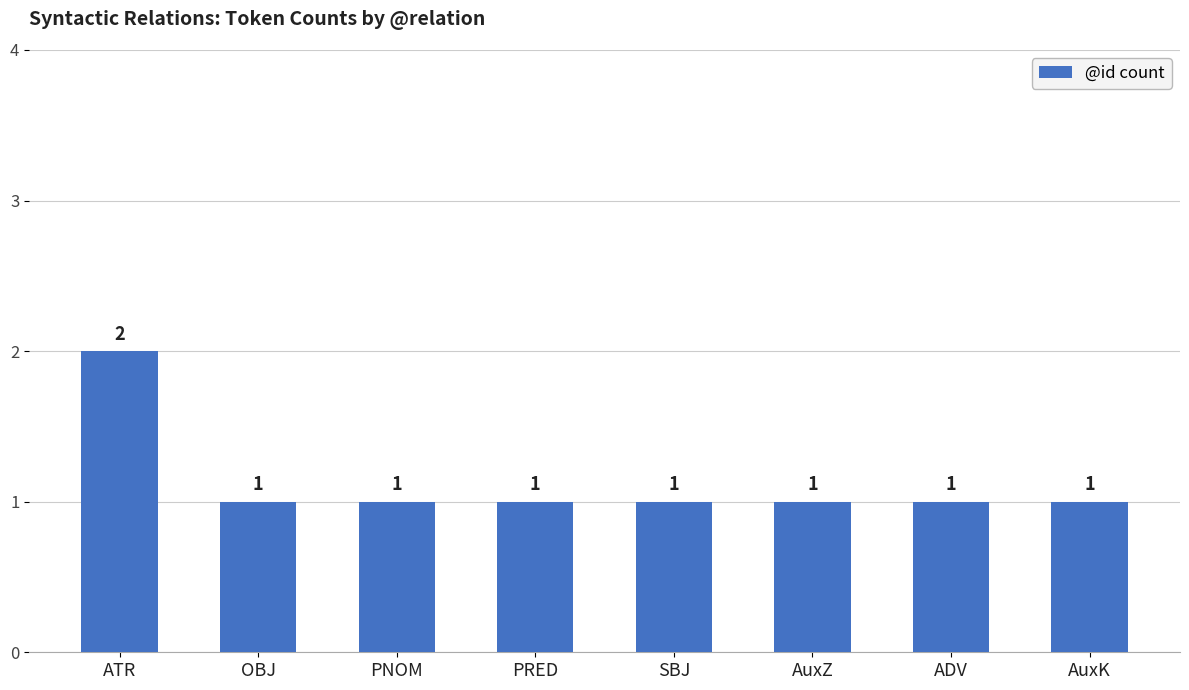

What is the difference between the maximum and minimum values?

1